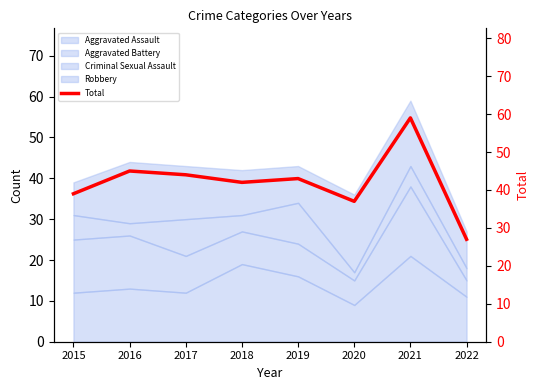

Rank the categories by value from lowest to highest.

2022, 2020, 2015, 2018, 2019, 2017, 2016, 2021